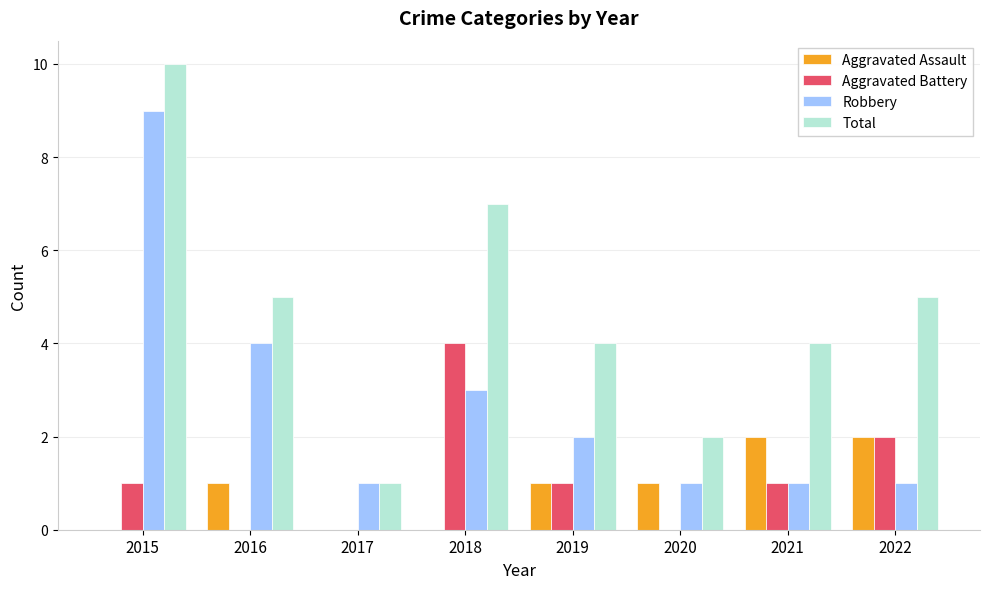

What are all the series names shown in the legend?

Aggravated Assault, Aggravated Battery, Robbery, Total